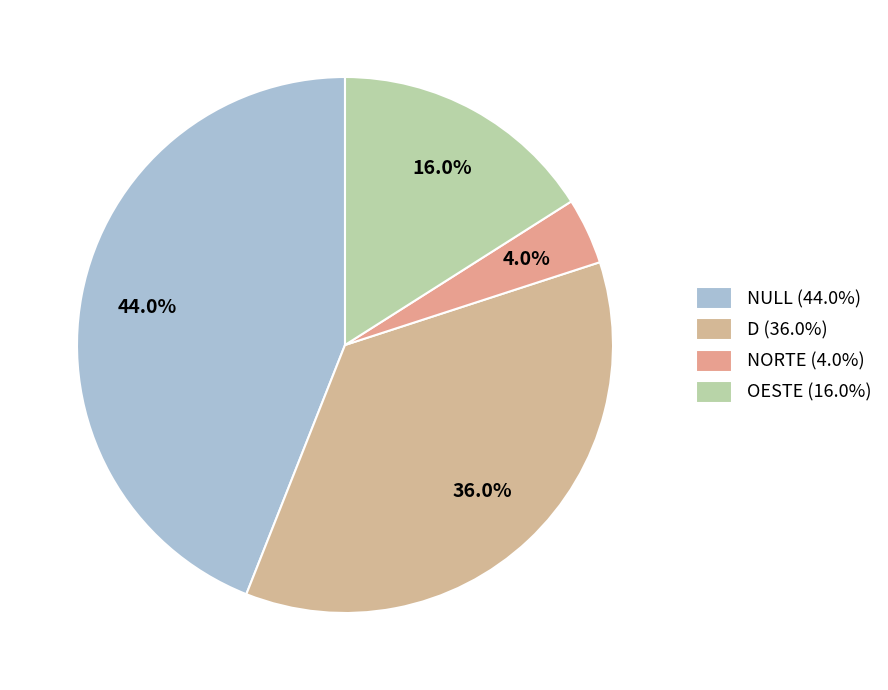

Combined, what portion of the pie is OESTE and NULL?

60.0%